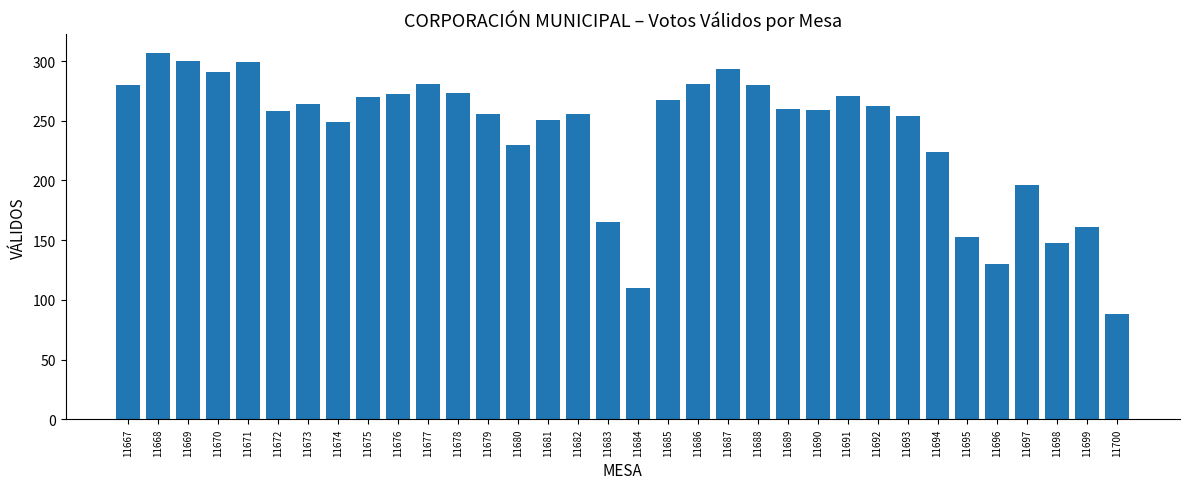

What is the value of the 22nd bar from the left?

280